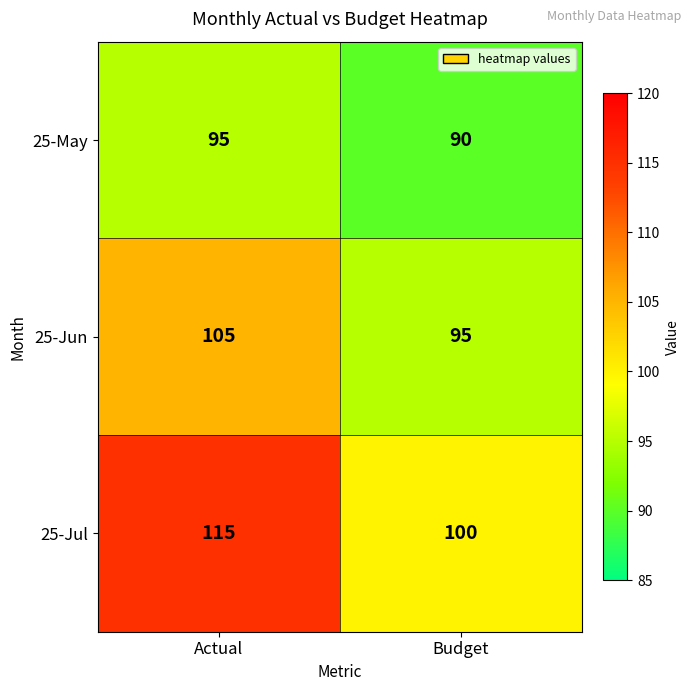

What is the sum of all 25-Jul values?

215